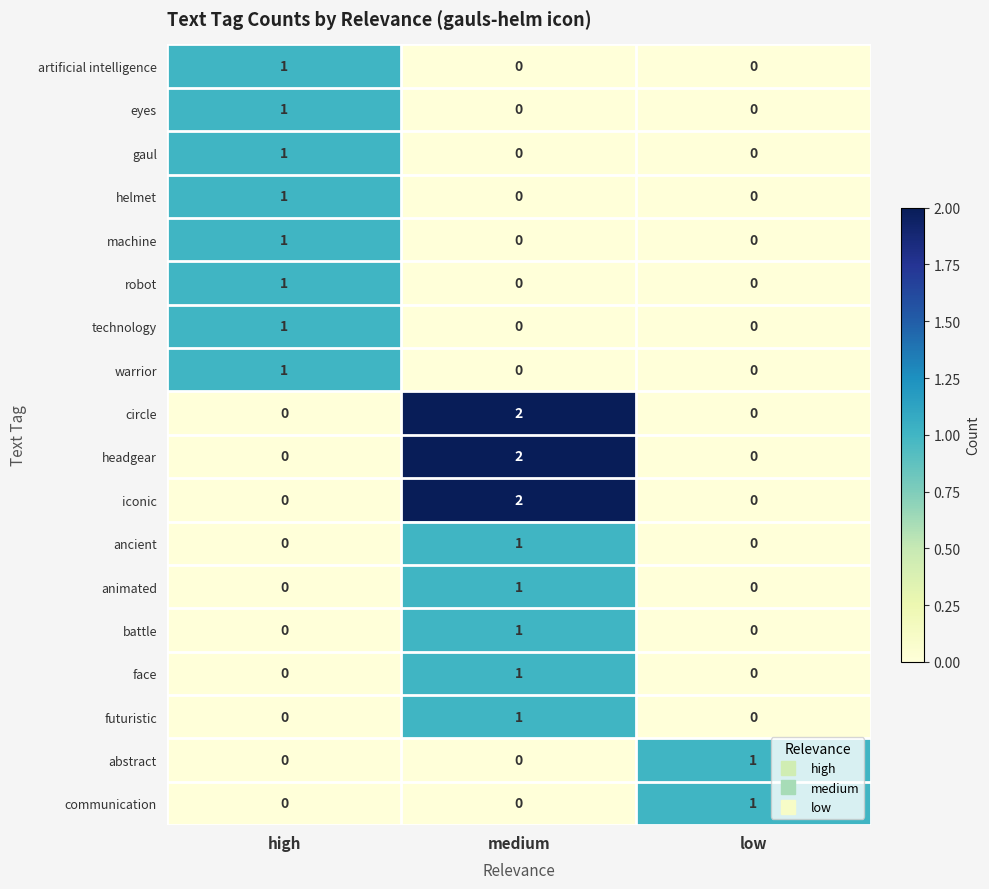

How many eyes values are between 0 and 1?

3